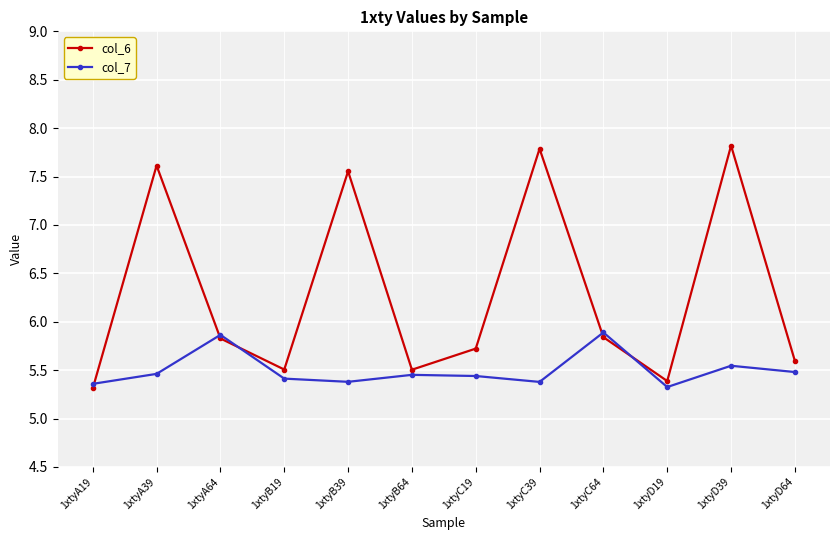

How many col_7 values are between 5 and 6?

12